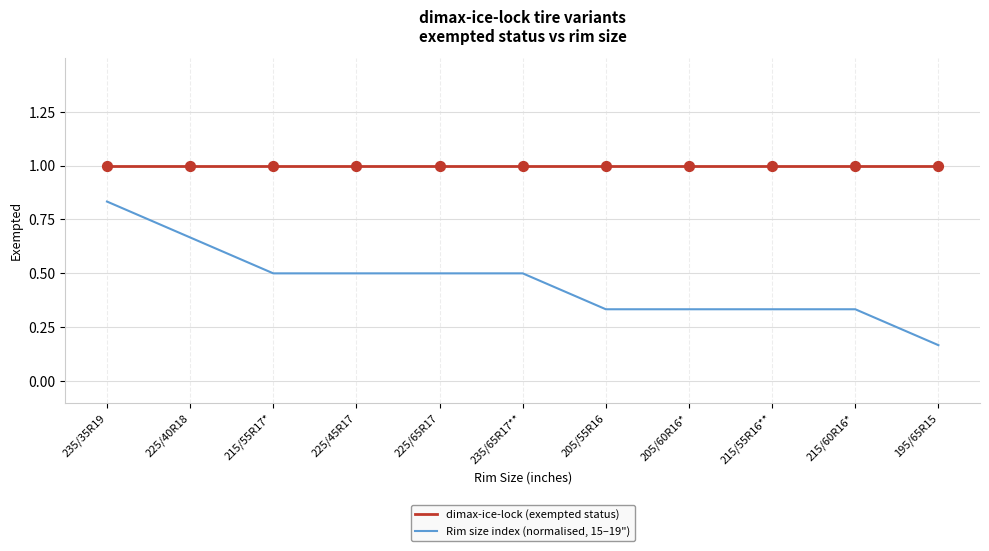

What is the total value across all series at 215/60R16*?

1.3